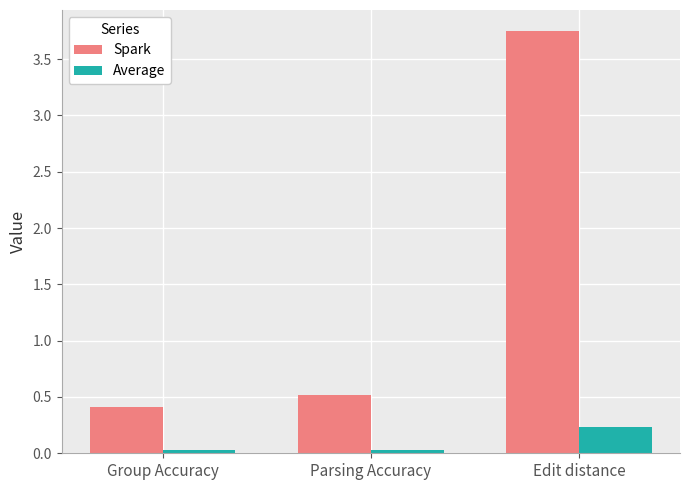

What is the label of the 3rd bar from the left?

Edit distance